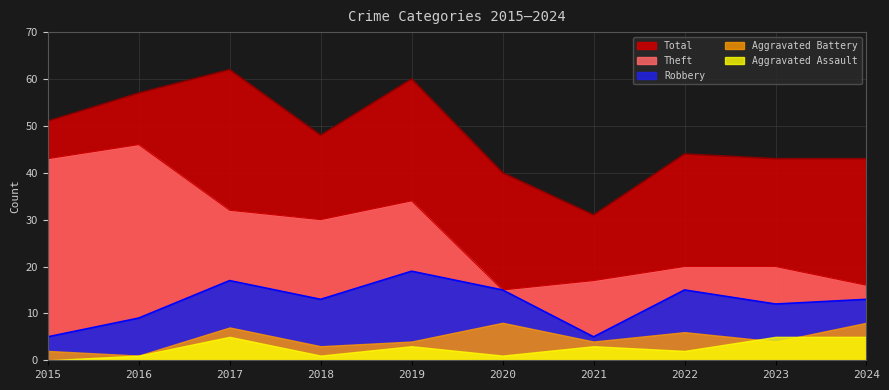

Which label corresponds to the smallest value in the chart?

2015